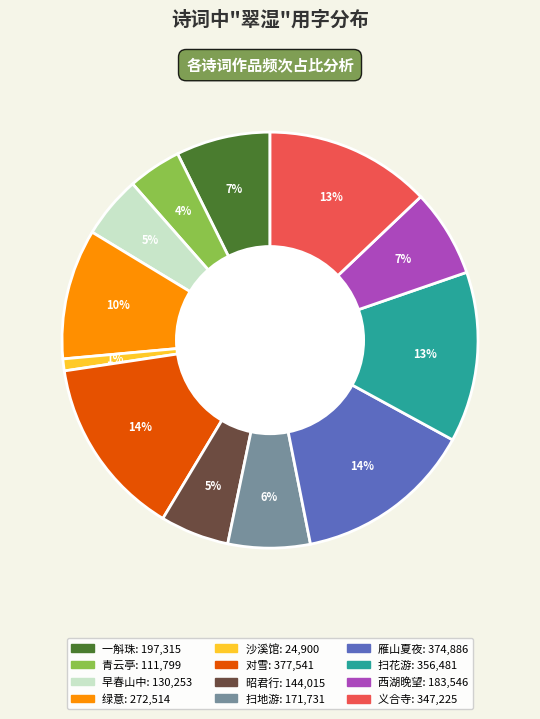

Is there any slice that represents more than half of the pie?

No